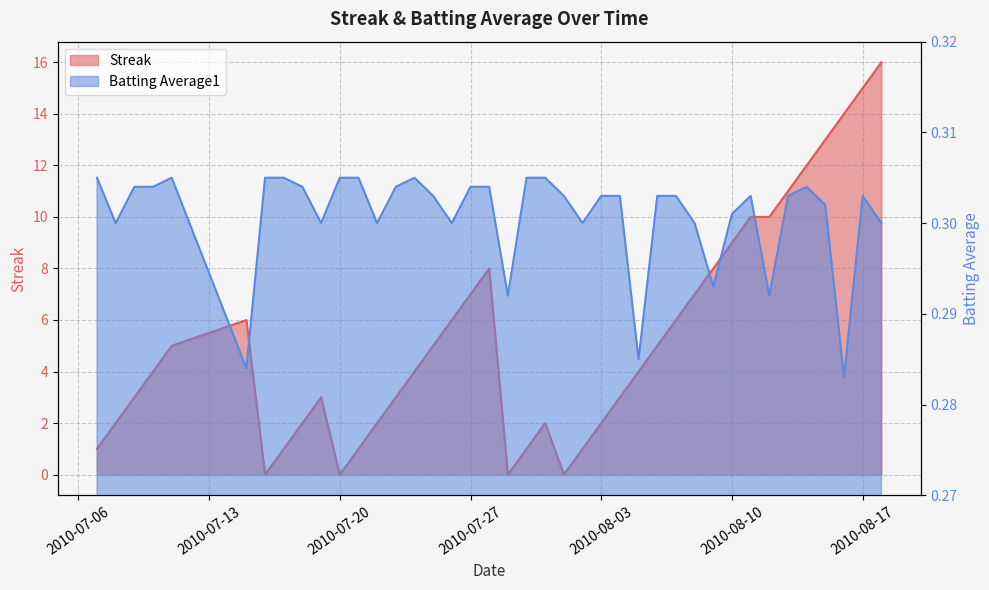

Which series has the largest total across all categories?

Streak